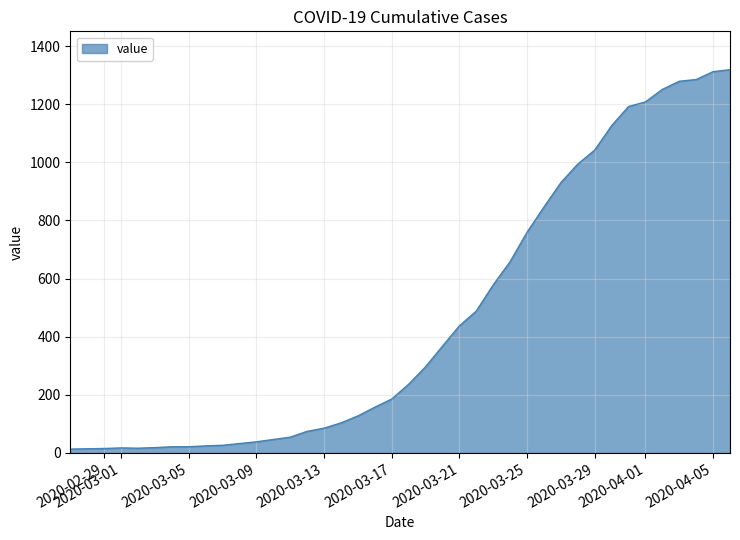

What is the maximum value shown in the chart?

1319